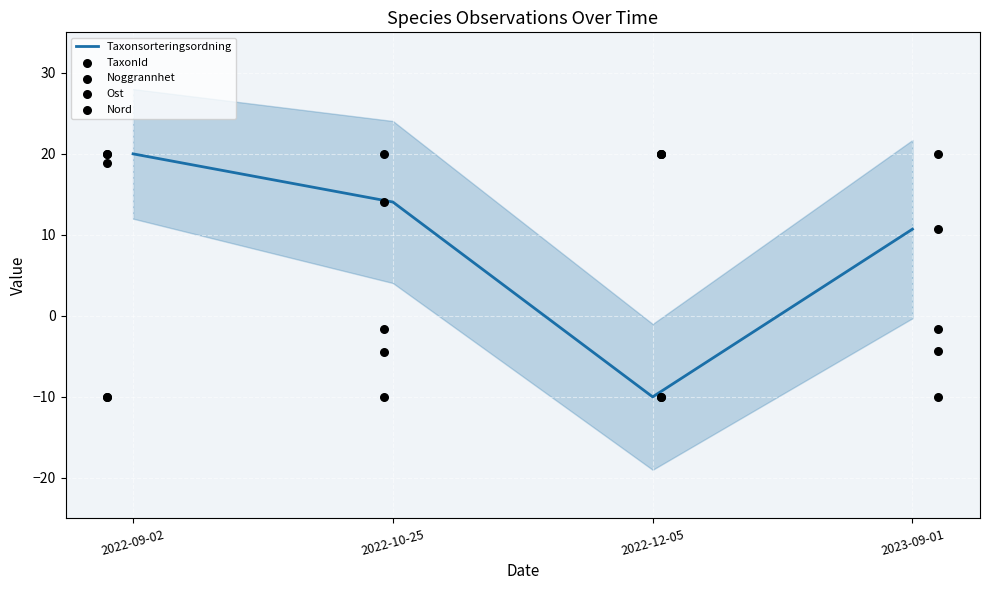

Which series contains the highest Y value?

Taxonsorteringsordning